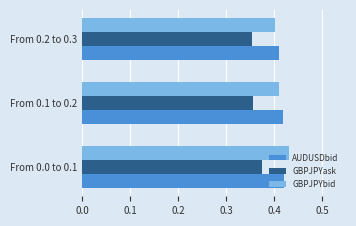

At which label does GBPJPYbid reach its minimum?

From 0.2 to 0.3